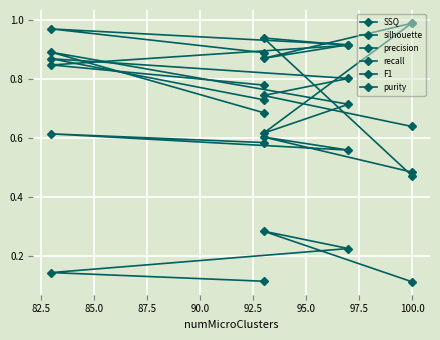

List the series in order of their peak value, highest first.

precision, purity, recall, F1, silhouette, SSQ